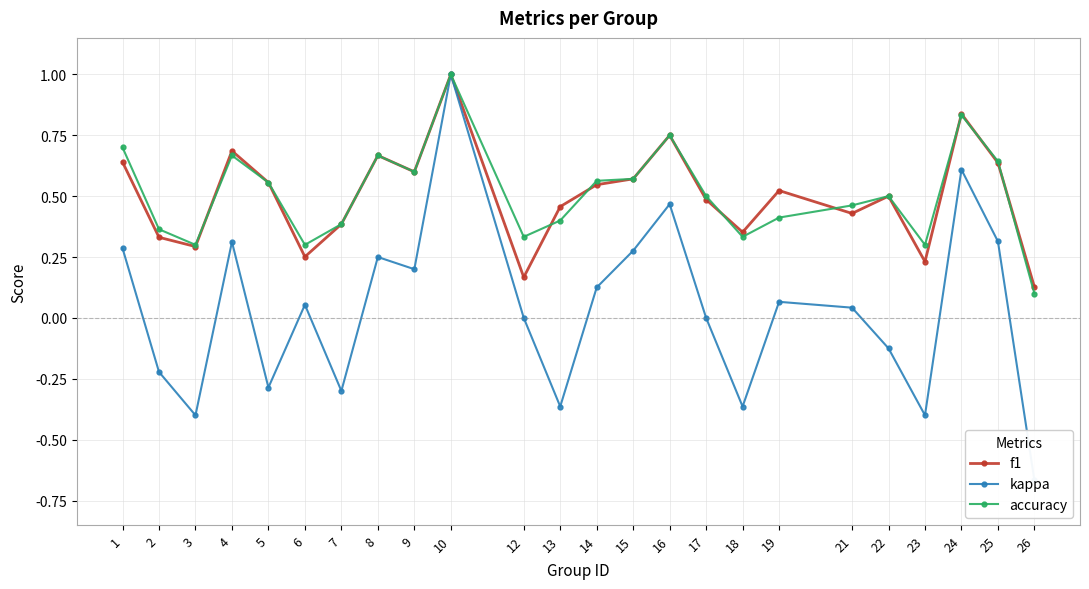

Which category has the lowest value across all series?

26